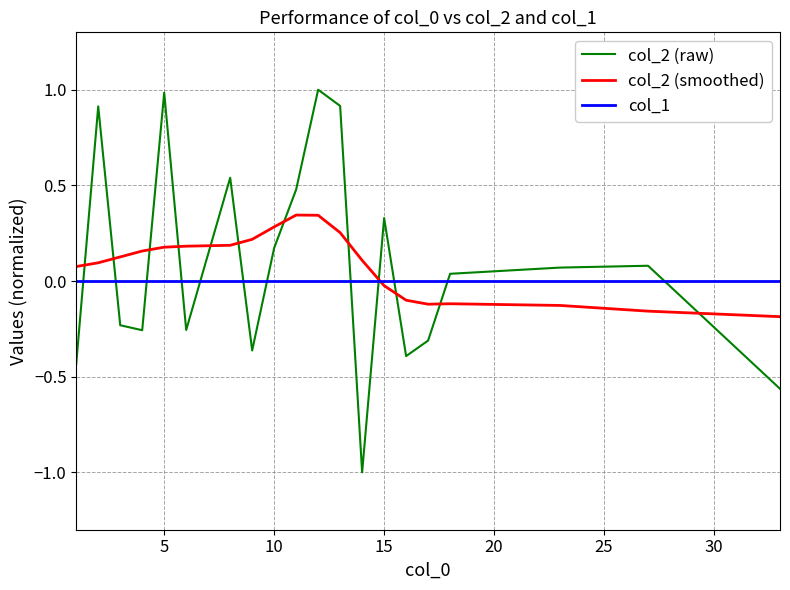

How many interior local valleys does the col_2 (raw) series have?

5